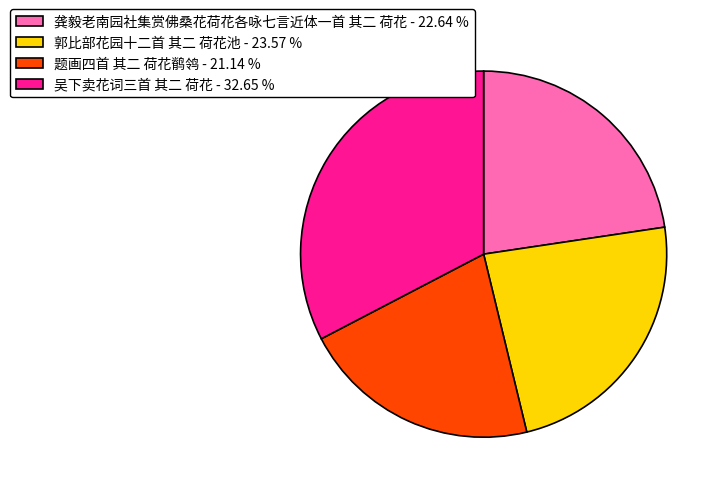

How many slices are in this pie chart?

4